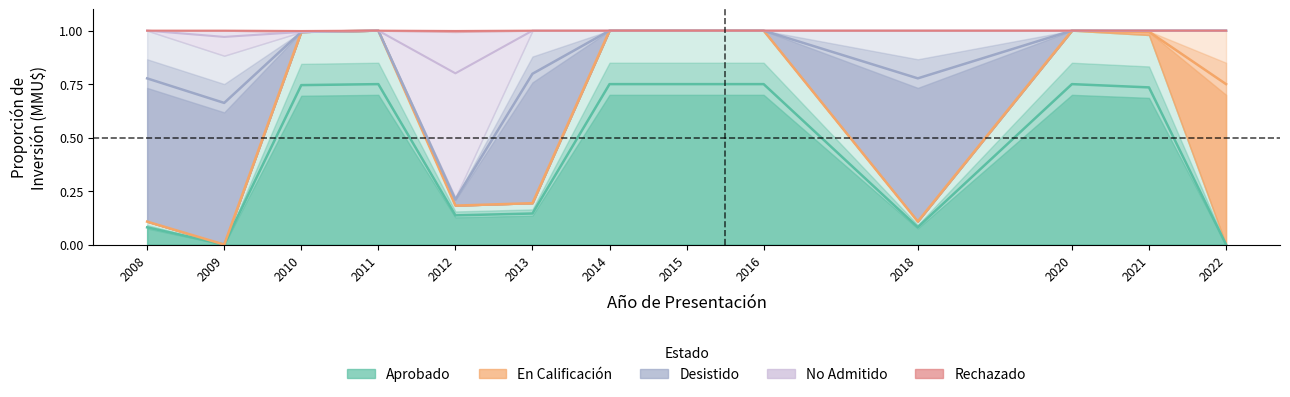

What is the difference between the maximum and minimum values in the En Calificación series?

1.0